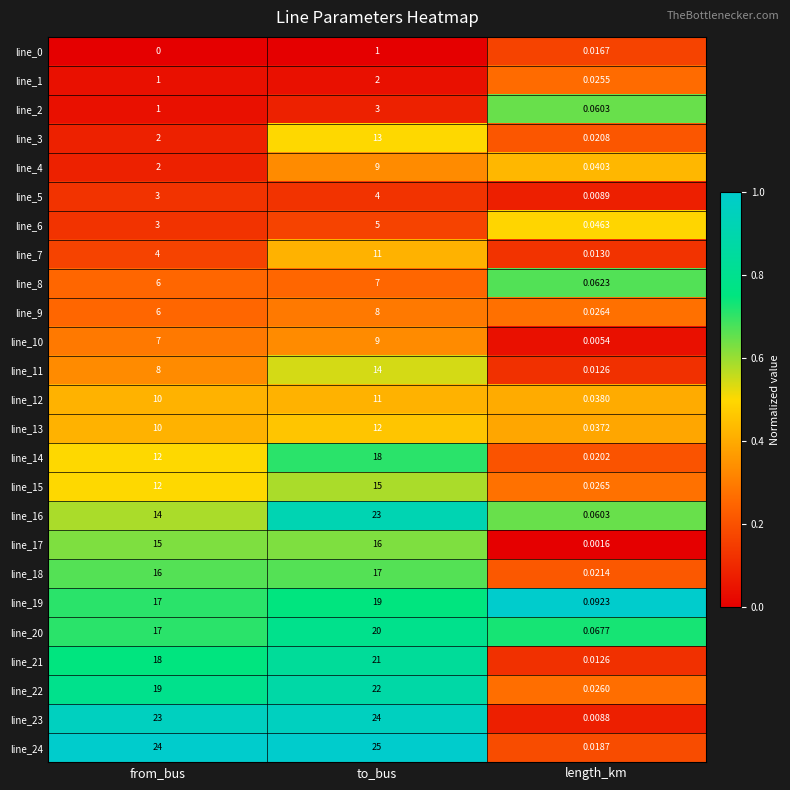

At which category does the chart reach its minimum across all series?

from_bus